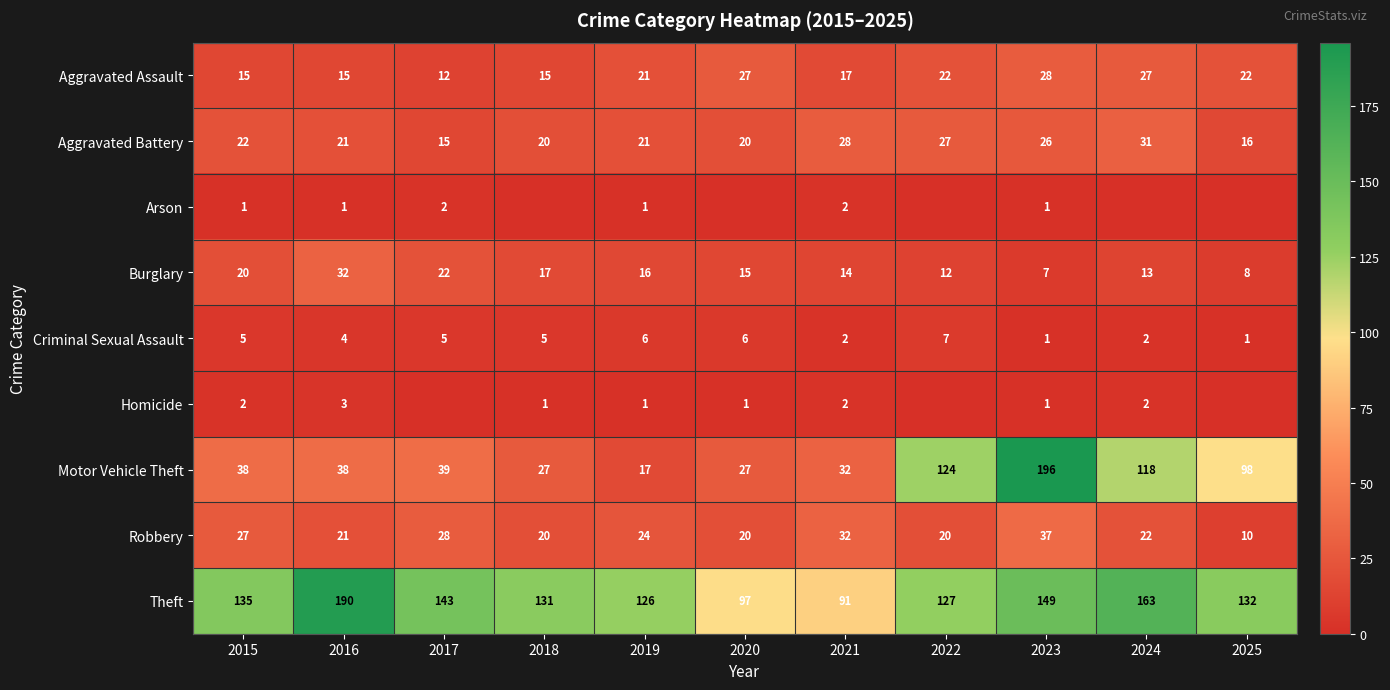

What is the maximum value for Criminal Sexual Assault?

7